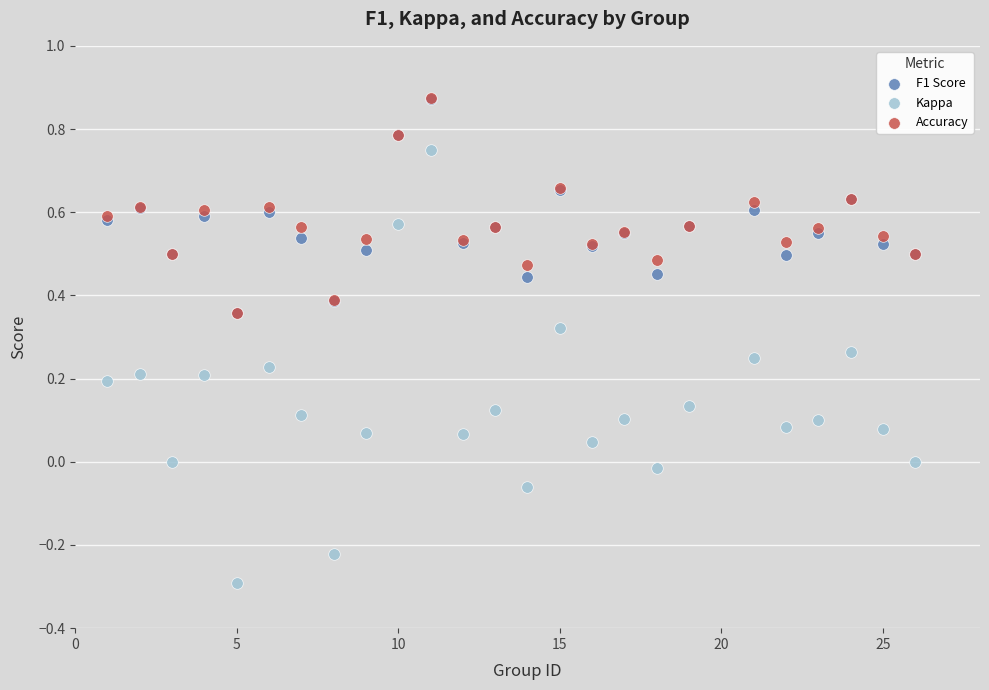

Which series reaches the minimum Y coordinate?

Kappa